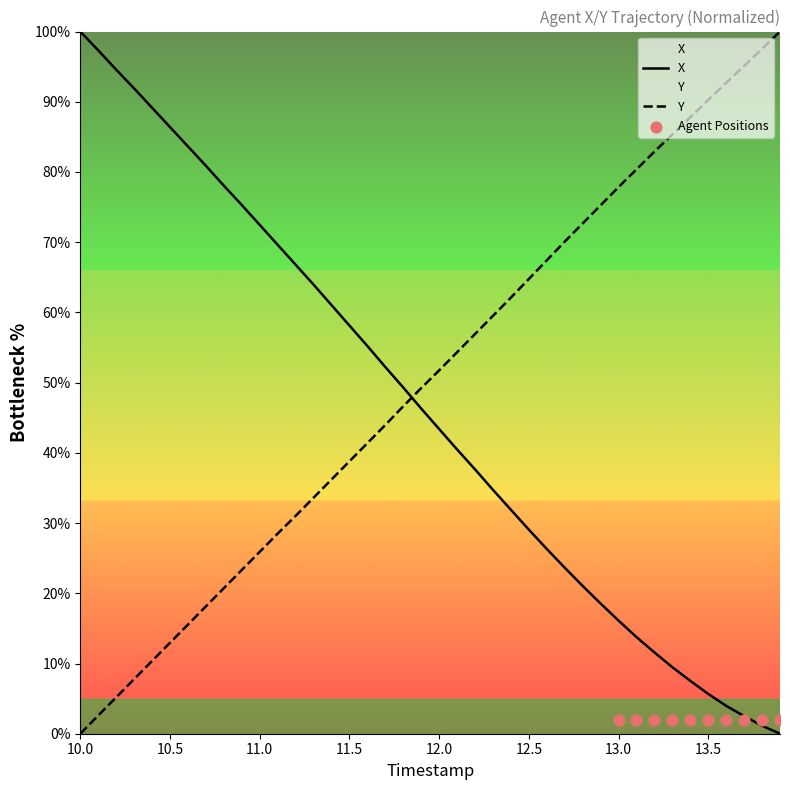

Which series reaches the minimum Y coordinate?

X